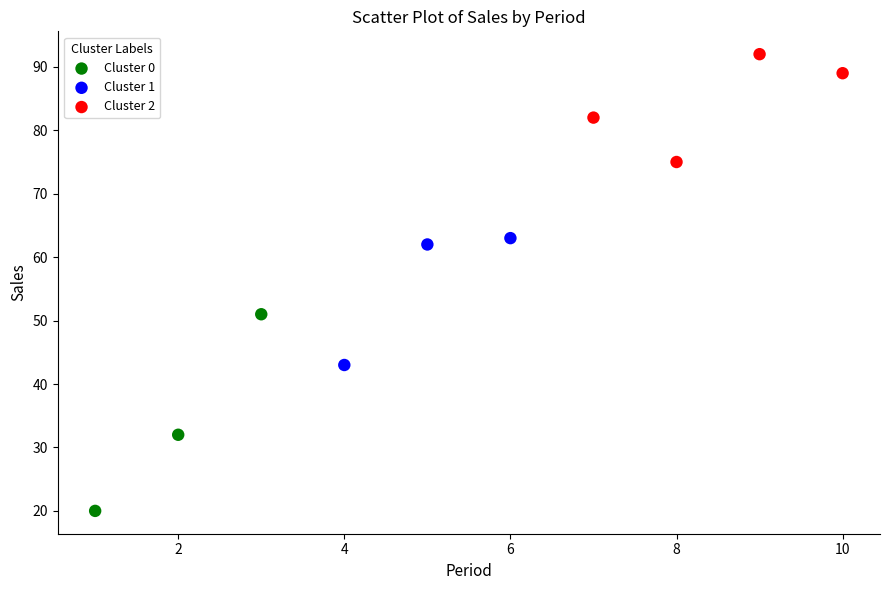

Which series has the largest Y range (max minus min)?

Cluster 0